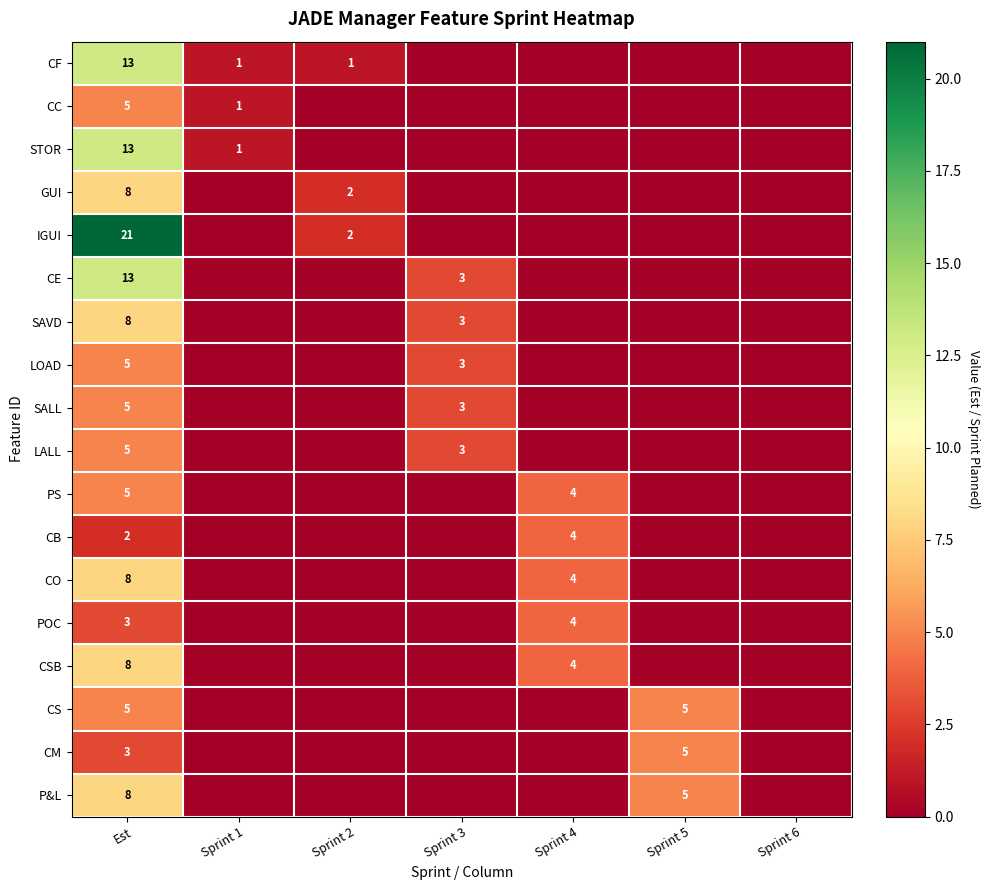

The SALL series shows 5 at Sprint 3. True or false?

False